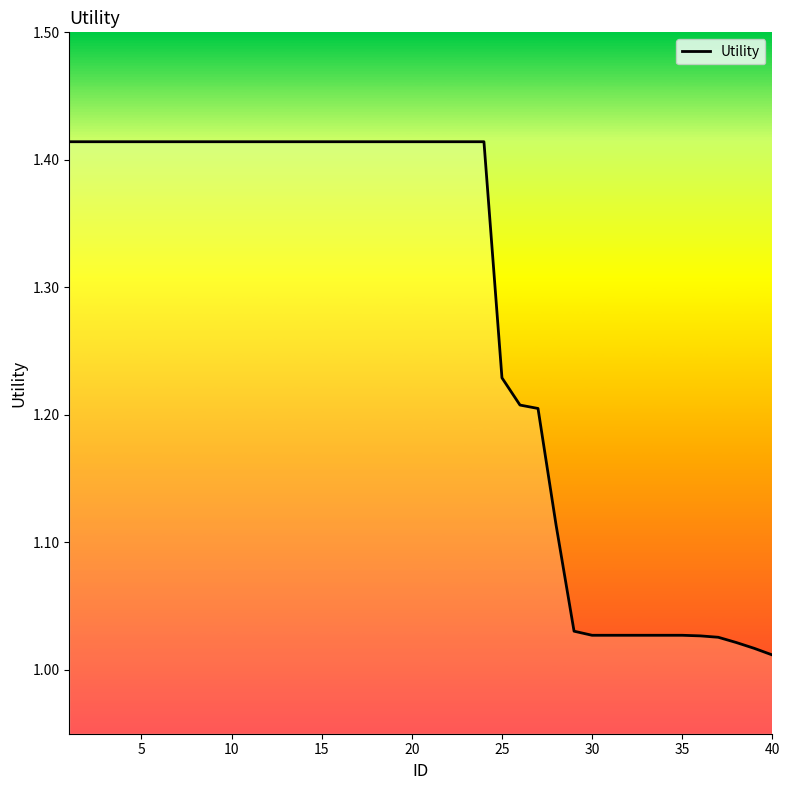

What is the difference between the maximum and minimum values?

0.4